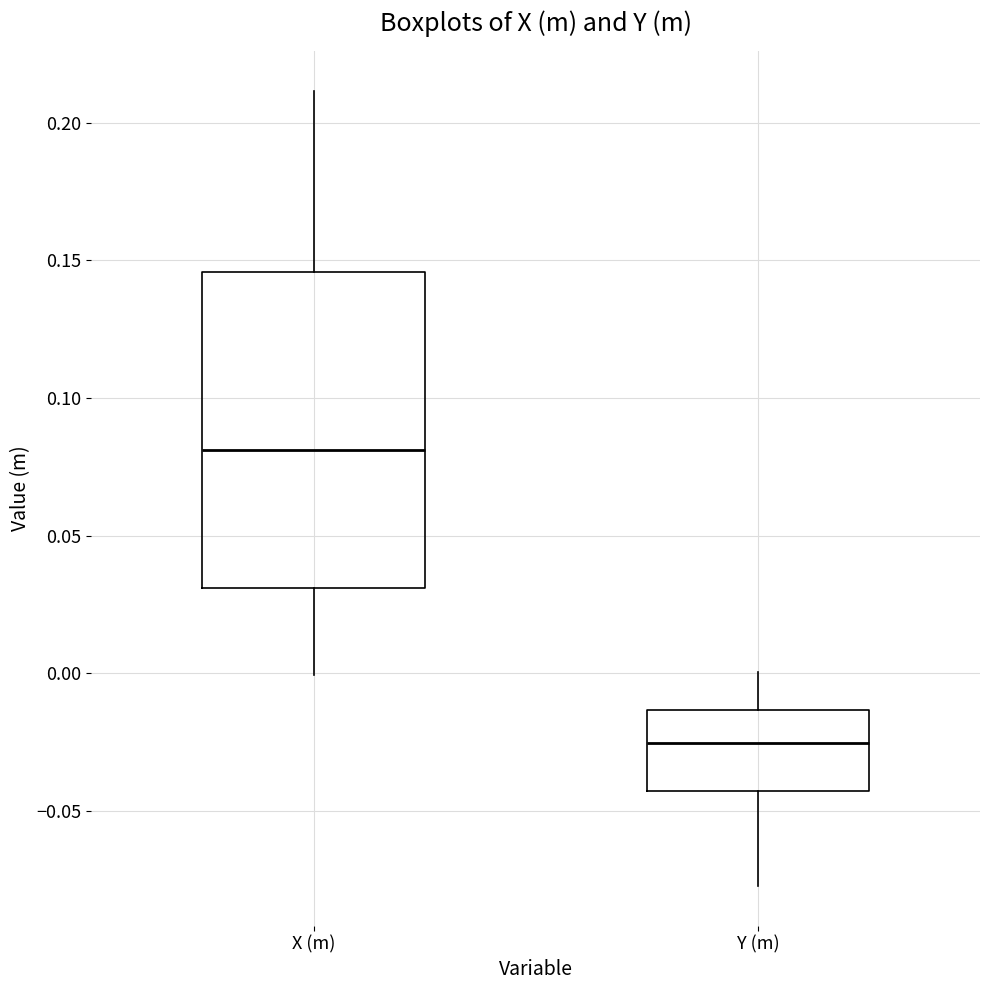

Which box's median line is the lowest?

Y (m)